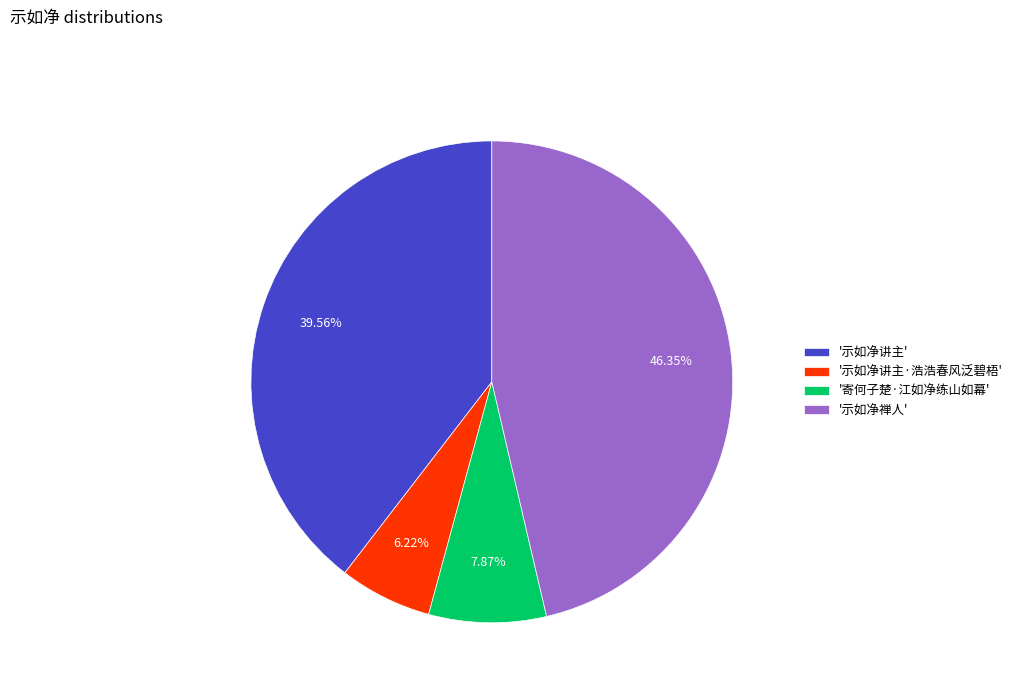

Is there any slice that represents more than half of the pie?

No